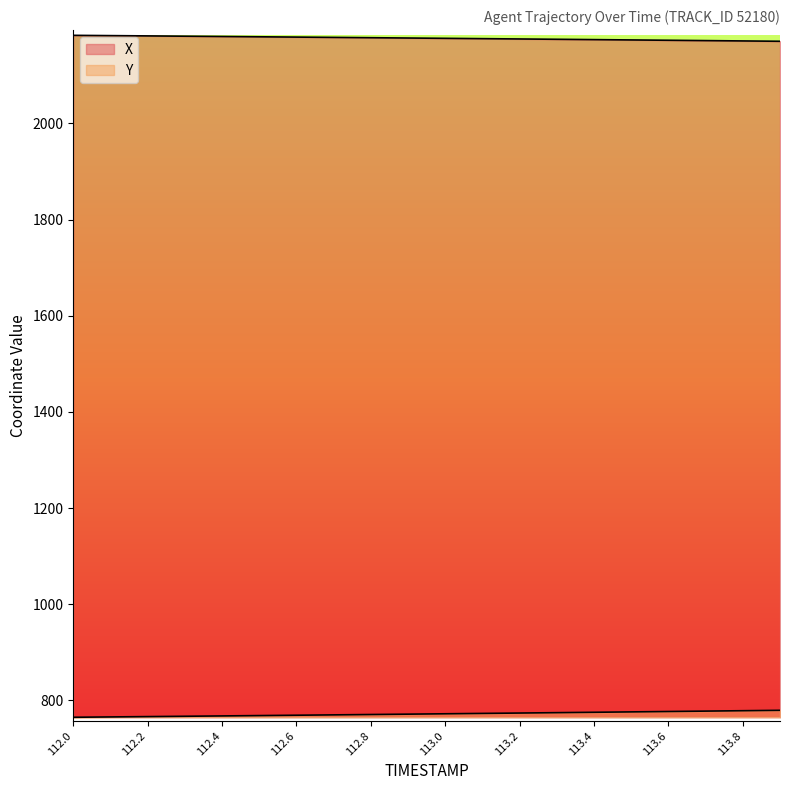

Reading left to right, extract all data points from this chart.

X: 2183.2	2182.7	2182.1	2181.4	2180.8	2180.2	2179.6	2178.9	2178.3	2177.7	2177.0	2176.3	2175.7	2175.0	2174.3	2173.7	2173.0	2172.3	2171.6	2170.9
Y: 764.7	765.4	766.1	766.8	767.5	768.2	768.9	769.7	770.4	771.2	771.9	772.7	773.5	774.3	775.1	775.9	776.7	777.5	778.3	779.2